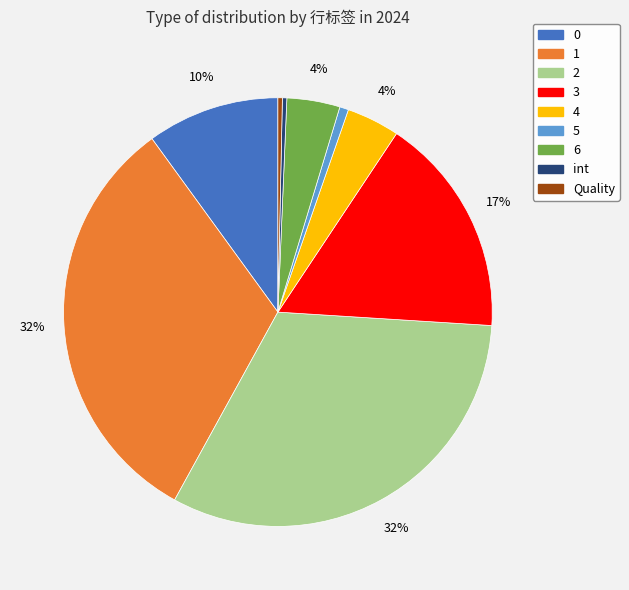

To the nearest percent, what is the difference between the largest and smallest slice percentages?

32%